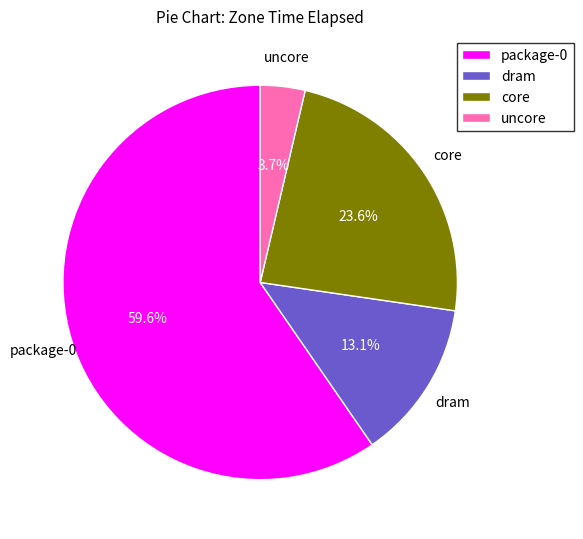

To the nearest percent, what is the difference between the largest and smallest slice percentages?

56%